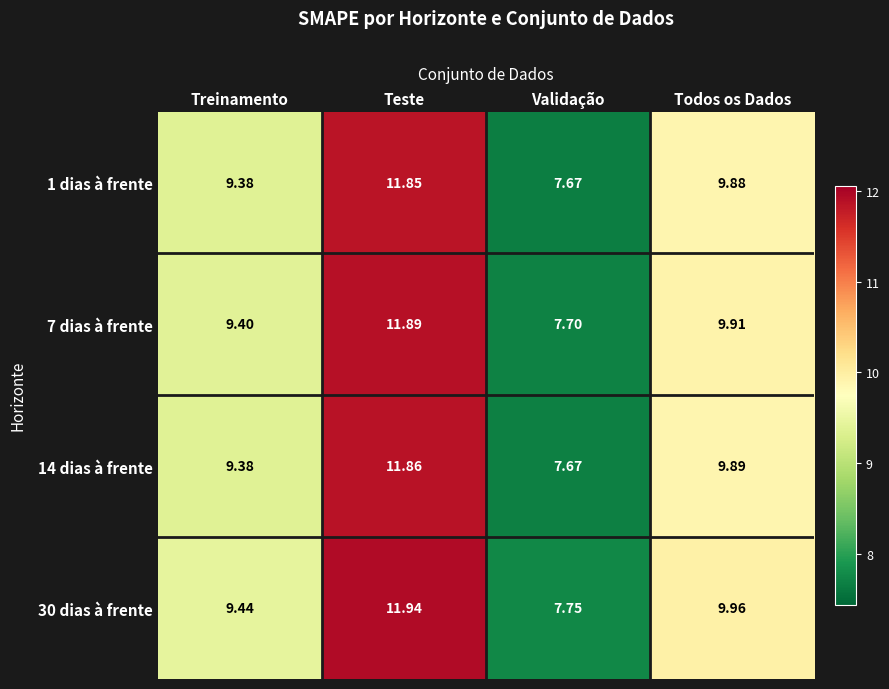

Is the value of 14 dias à frente at Validação greater than the value of 7 dias à frente at Teste?

No